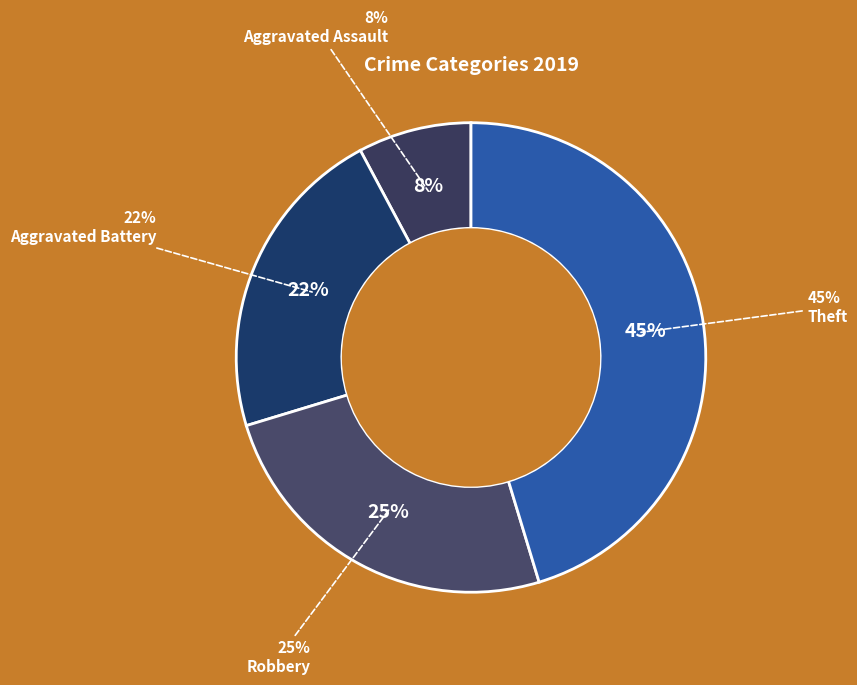

Between Aggravated Assault and Aggravated Battery, which is larger?

Aggravated Battery